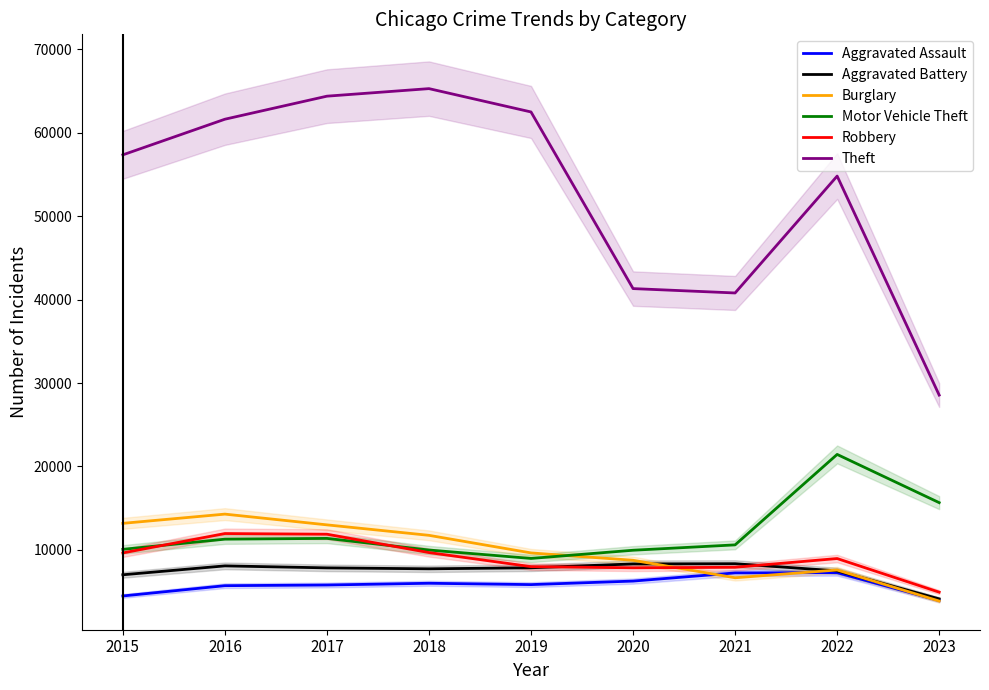

Between which two adjacent categories do Burglary and Motor Vehicle Theft first intersect?

2019 and 2020